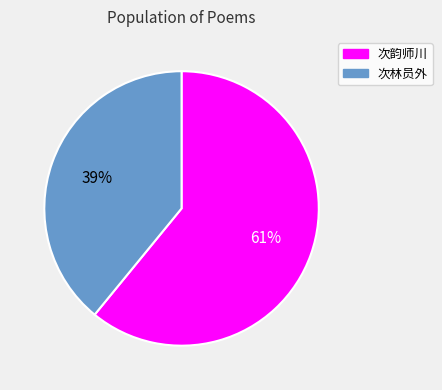

Is there any slice that represents more than half of the pie?

Yes